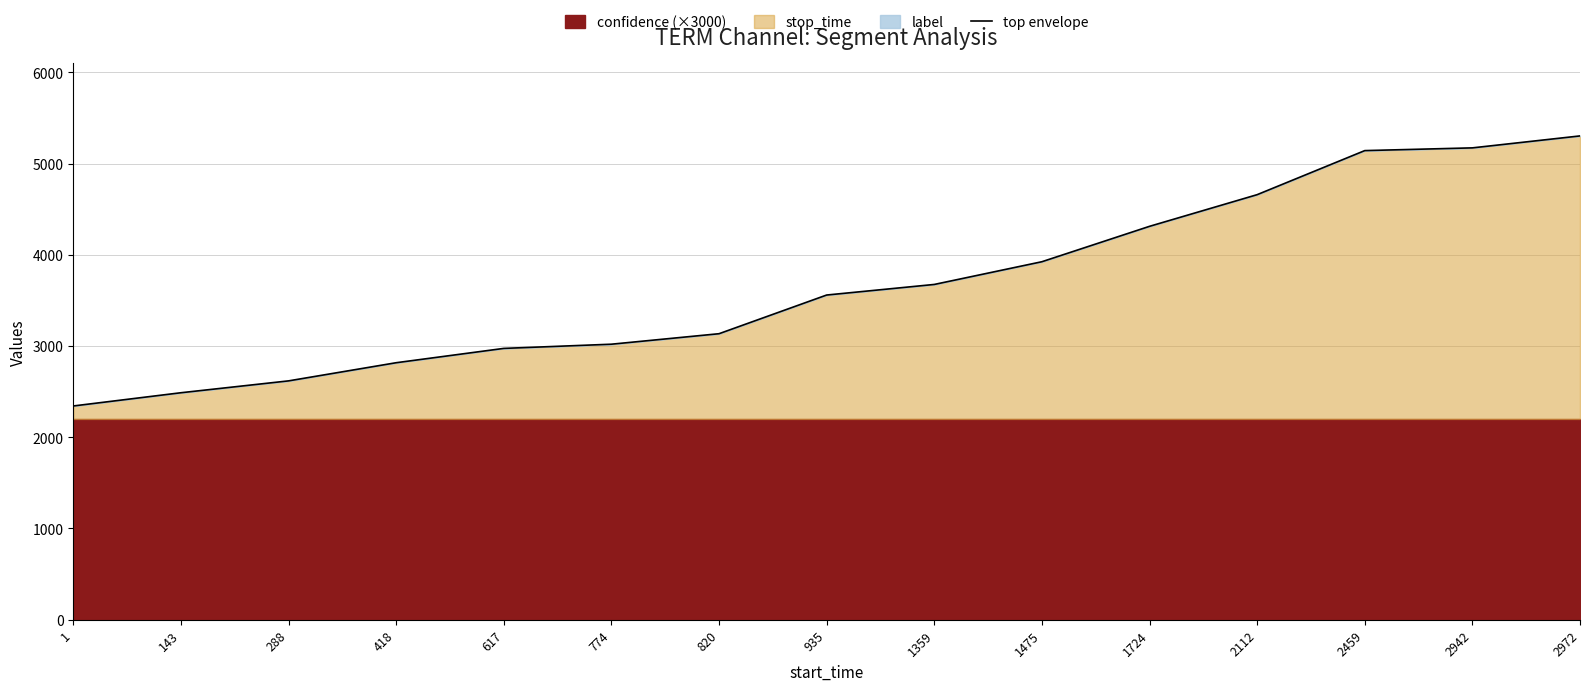

What is the difference between the second highest and minimum values?

2829.0